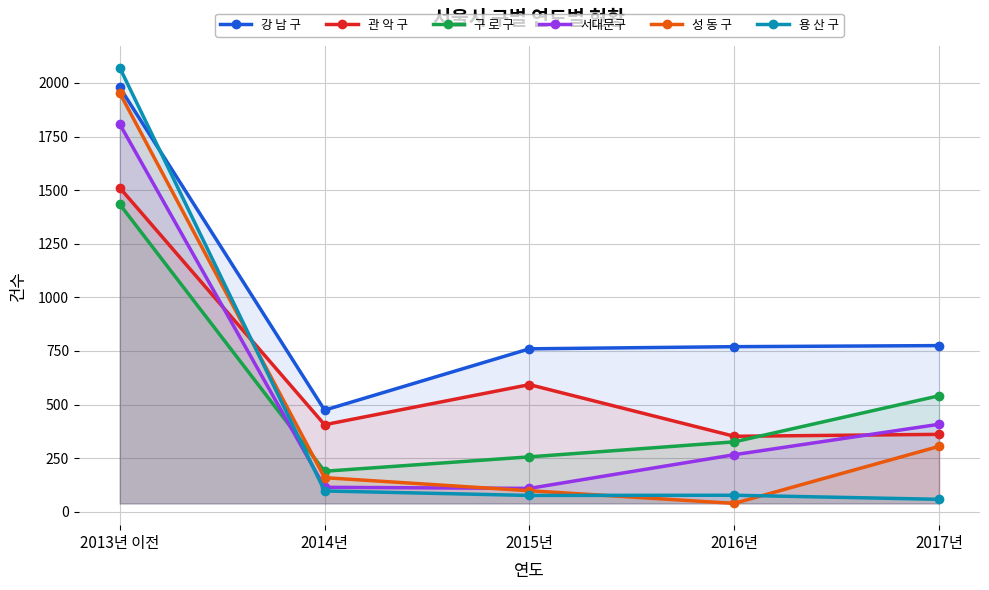

What is the average value of the 서대문구 series?

541